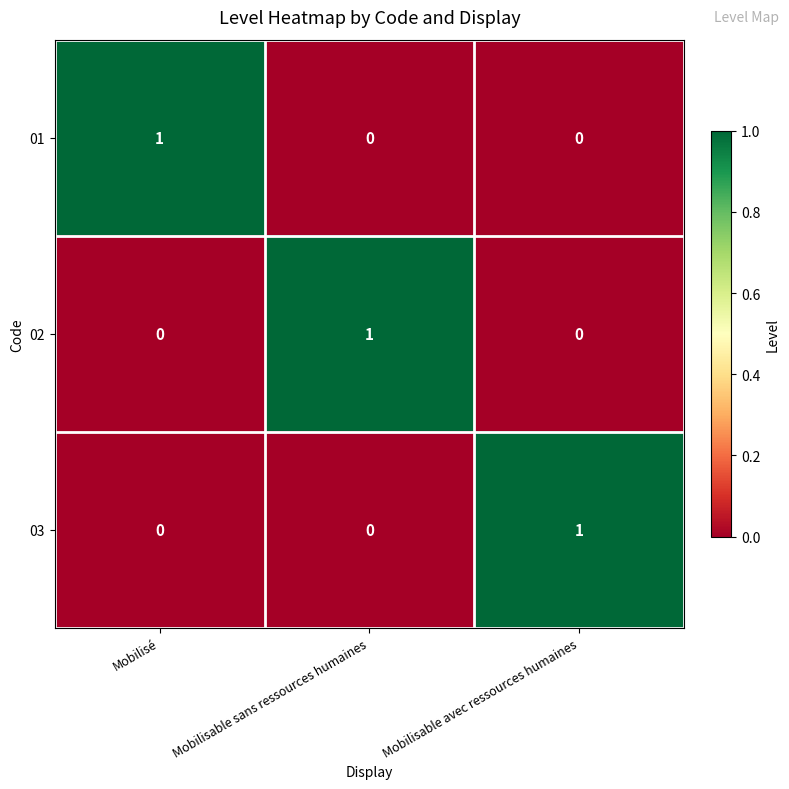

How many positive values does the 03 series have?

1